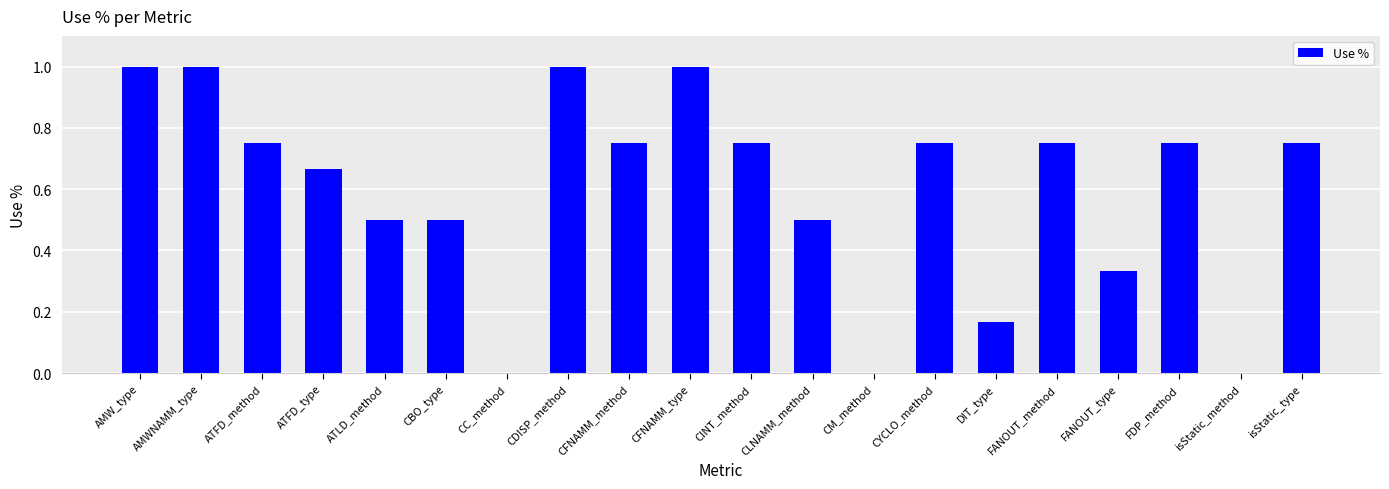

What is the change in value from ATFD_type to FDP_method?

+0.1